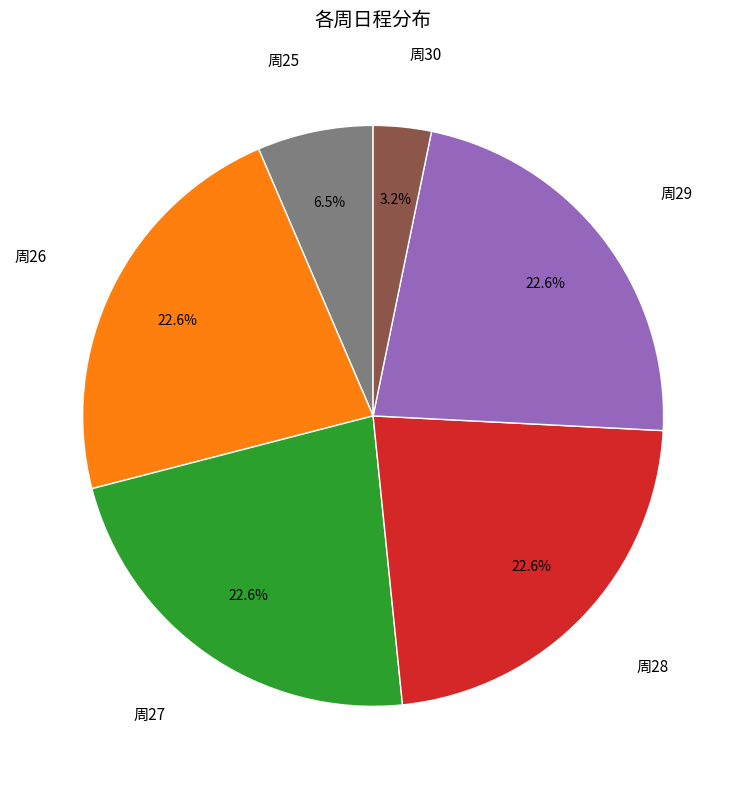

Does any single category account for the majority?

No